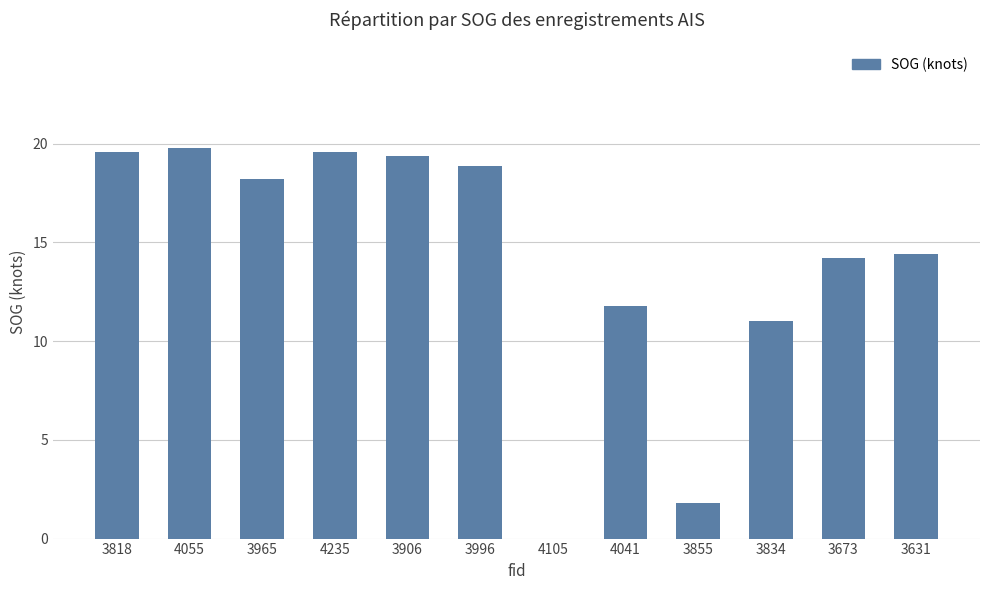

True or false: the data shows 26.3 at 4235.

False